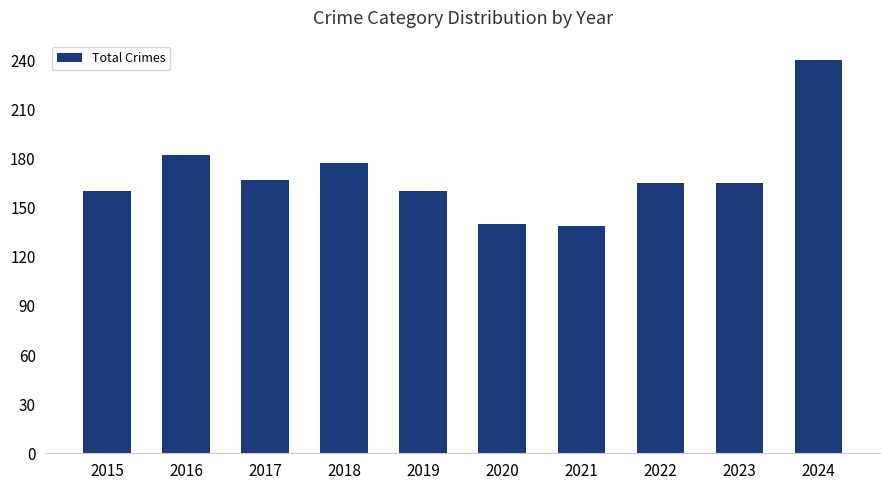

At which label is the value closest to 189?

2016